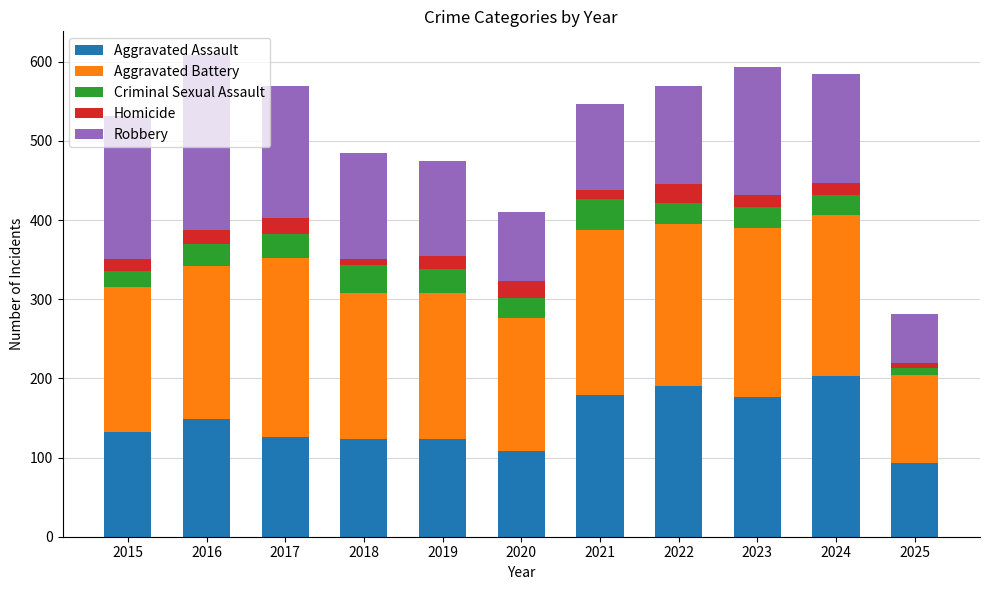

Does the chart contain any negative values?

No